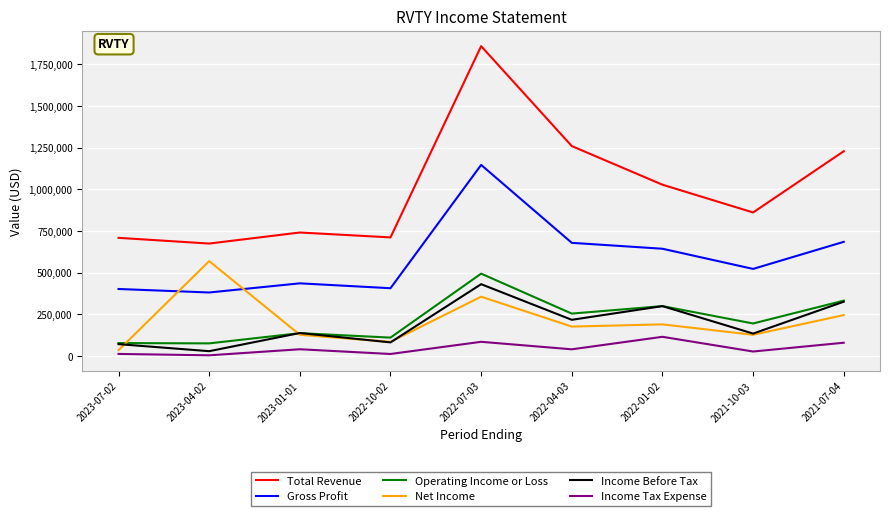

Between 2023-01-01 and 2022-01-02, which series saw the biggest shift?

Total Revenue